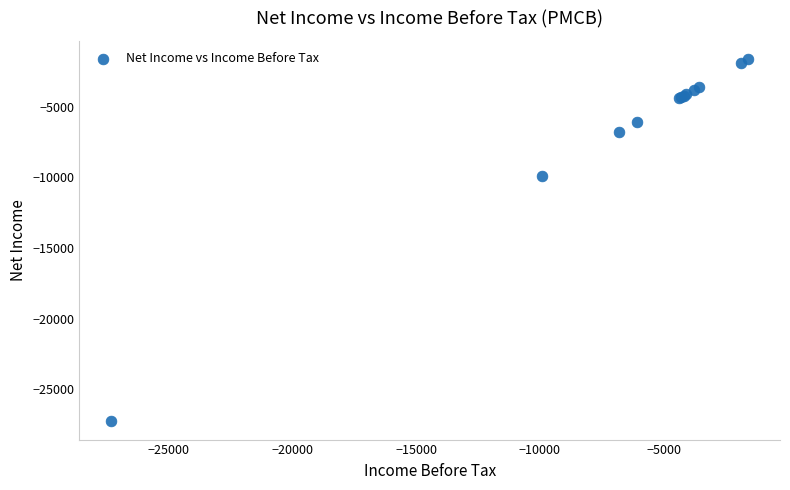

What Y value in the scatter plot is closest to -14450?

-9900